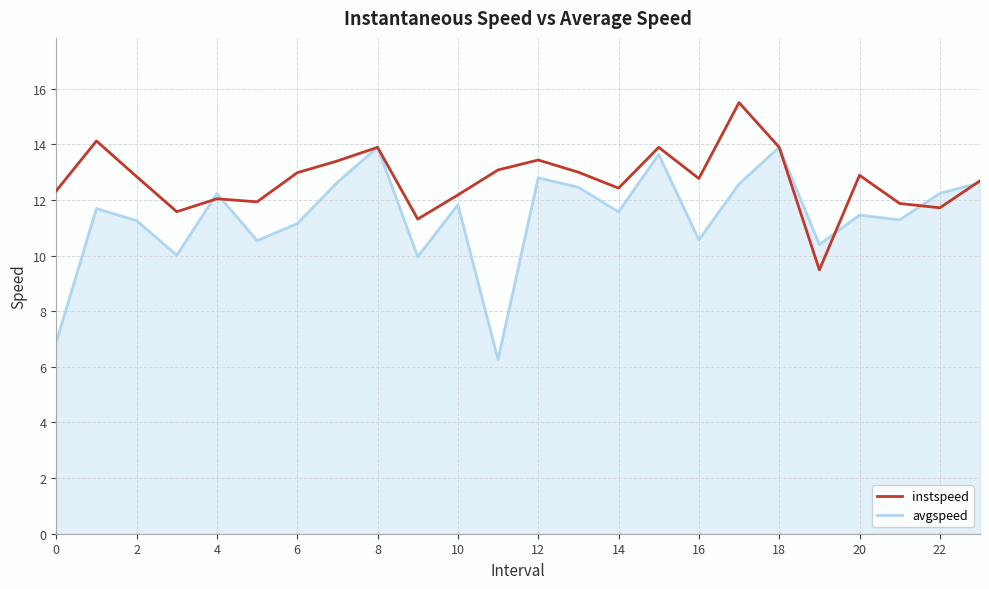

What is the highest value of the avgspeed series?

13.9